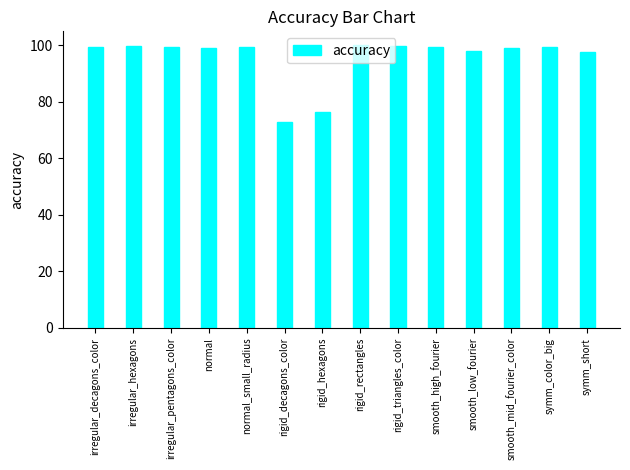

What is the greatest value displayed?

100.0